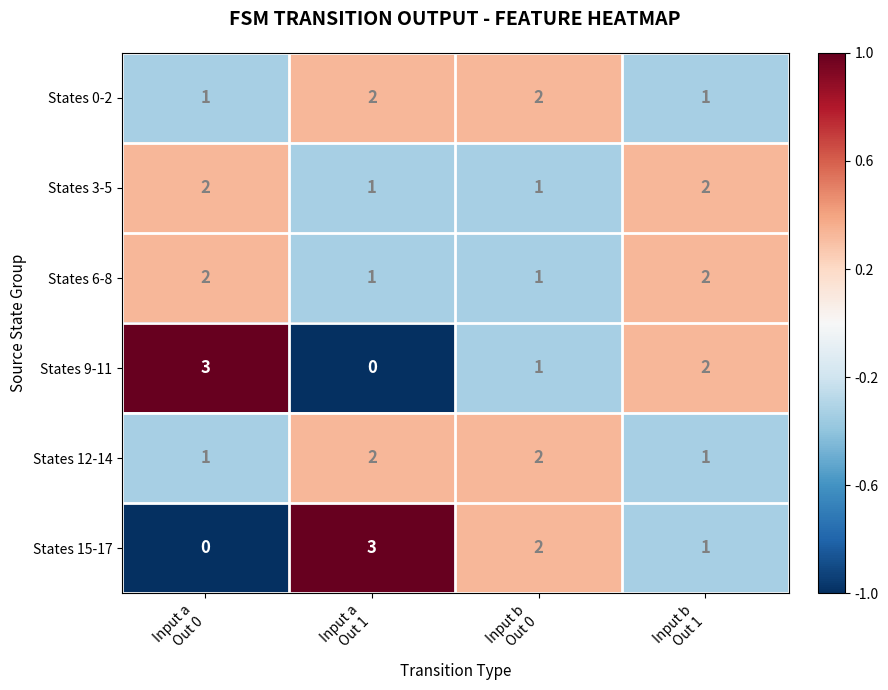

What is the maximum value shown in the chart?

3